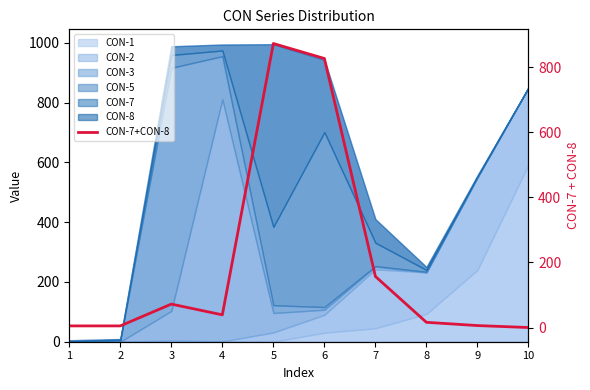

Rank the categories by value from highest to lowest.

5, 6, 7, 3, 4, 8, 9, 1, 2, 10